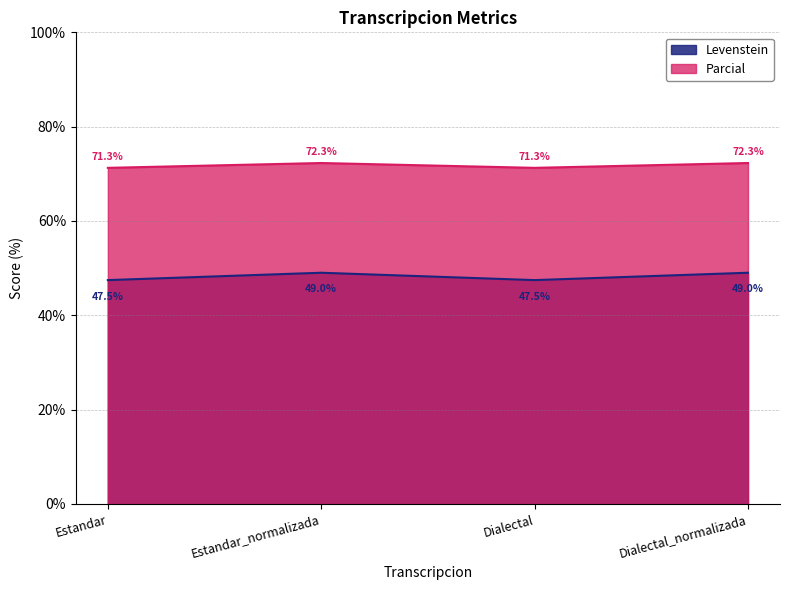

Which label corresponds to the smallest value in the chart?

Estandar